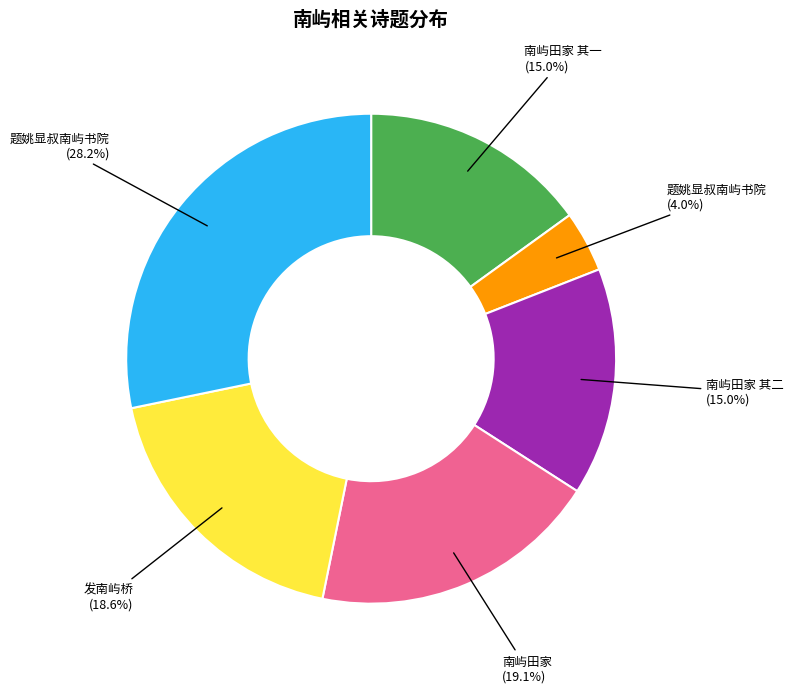

Is there a majority slice in this chart?

No